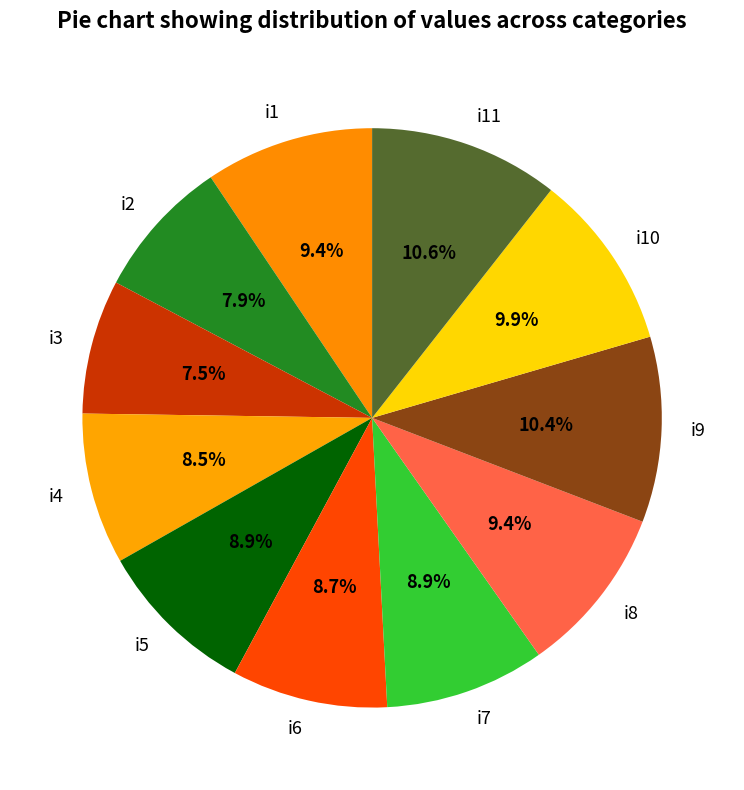

Is the sum of i6 and i9 greater than half?

No